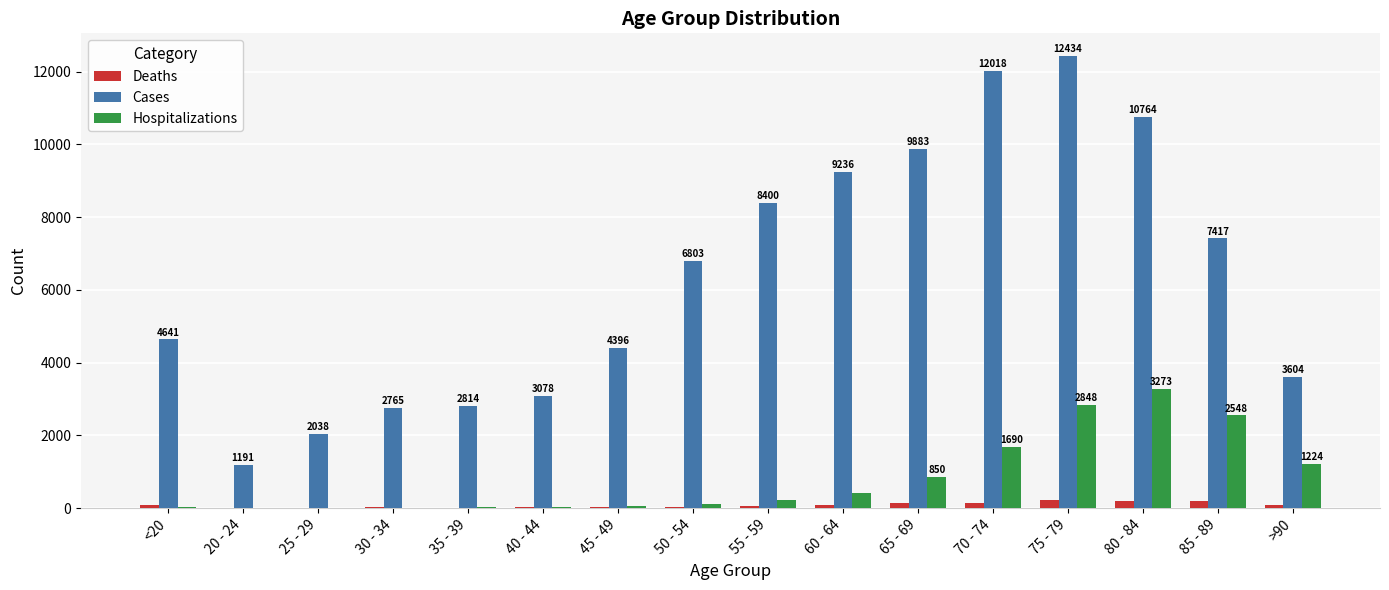

Does the chart contain stacked bars?

No